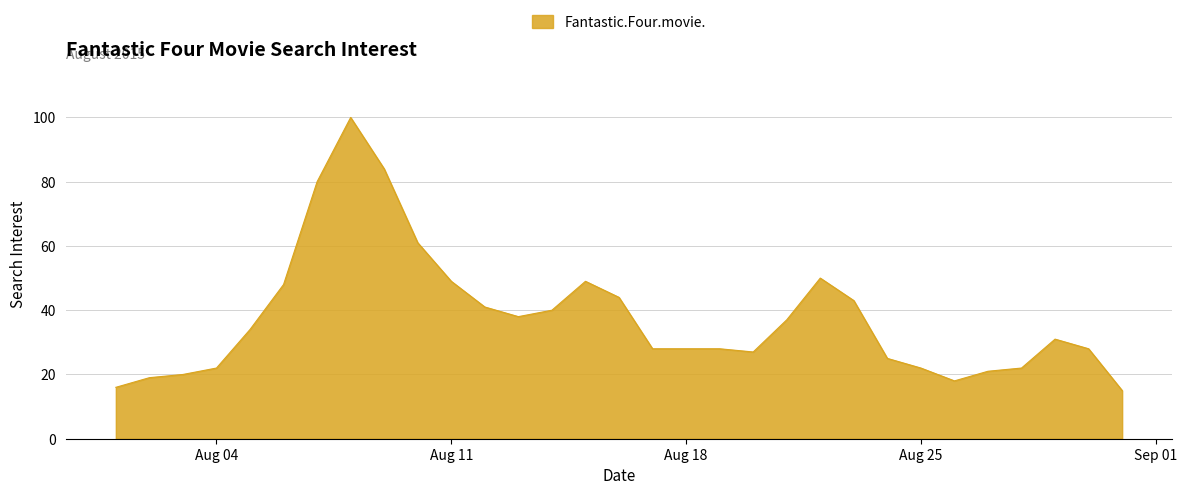

What is the smallest value displayed?

15